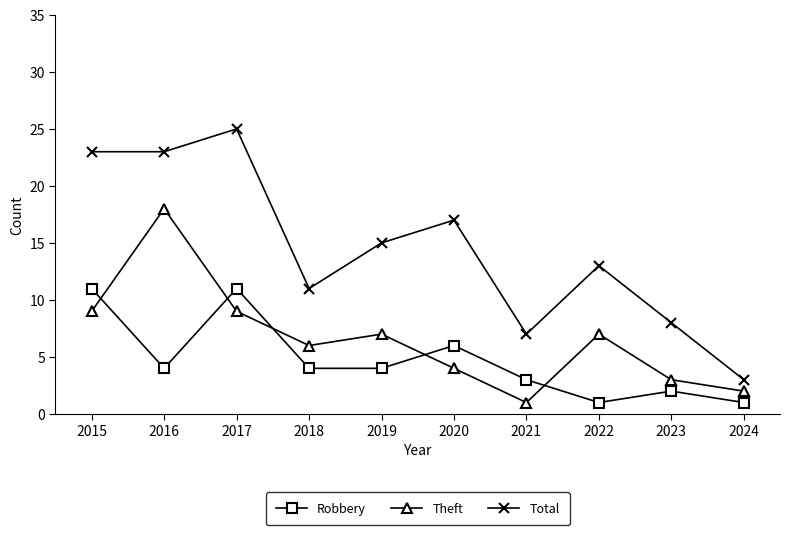

True or false: Robbery and Total cross at least once.

False